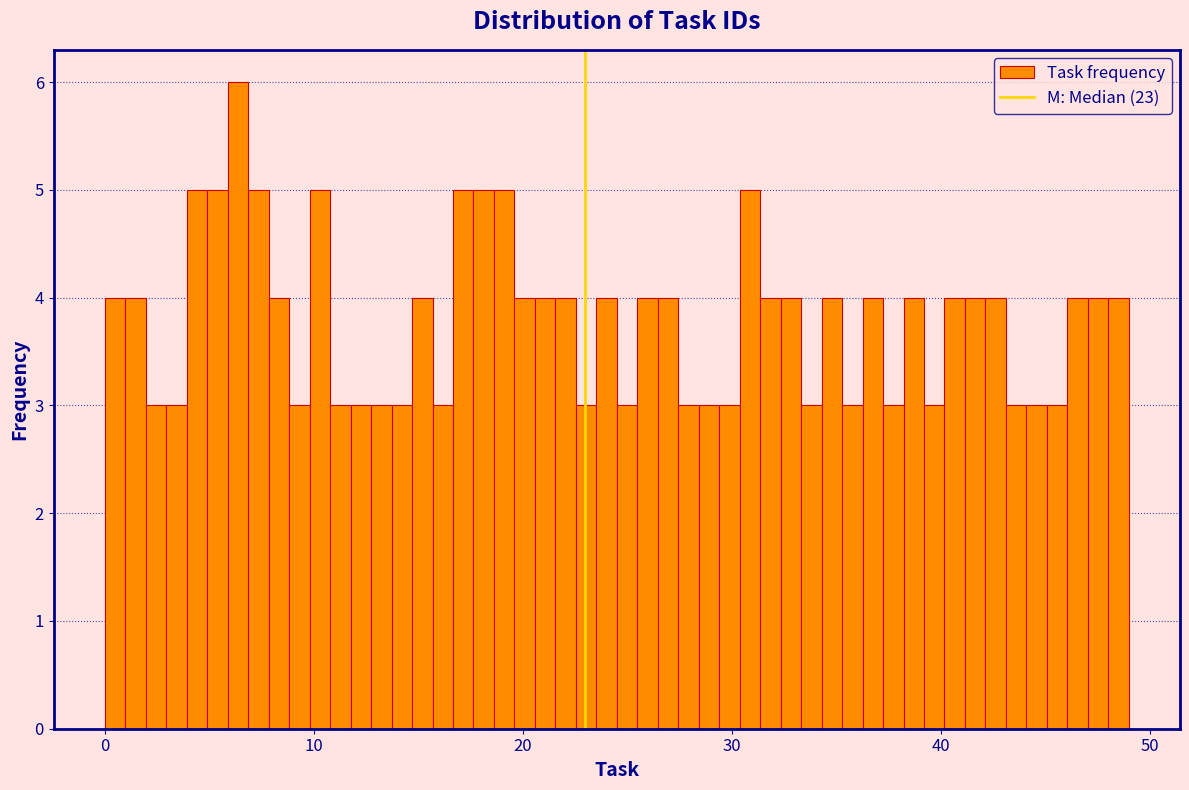

Read against the x-axis, roughly where is the centre of the tallest bar?

6